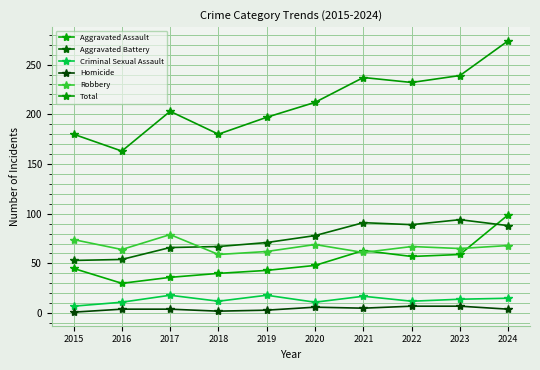

At which category is the sum across all series the highest?

2024